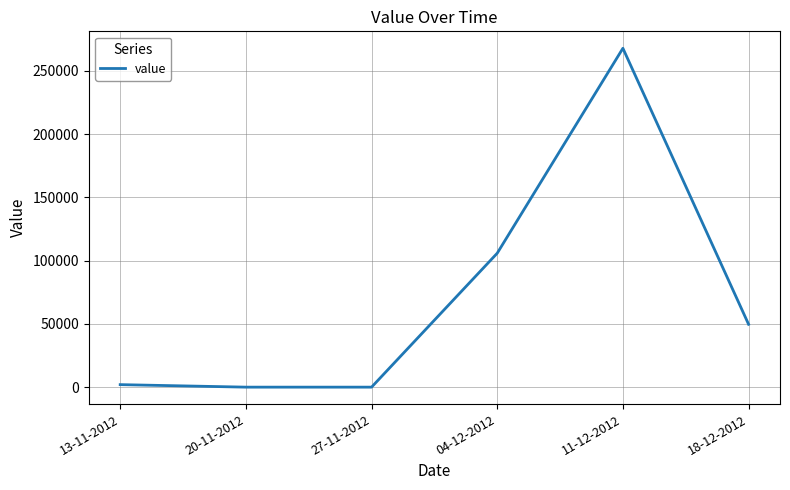

Is it true that the value at 13-11-2012 is 1982?

True